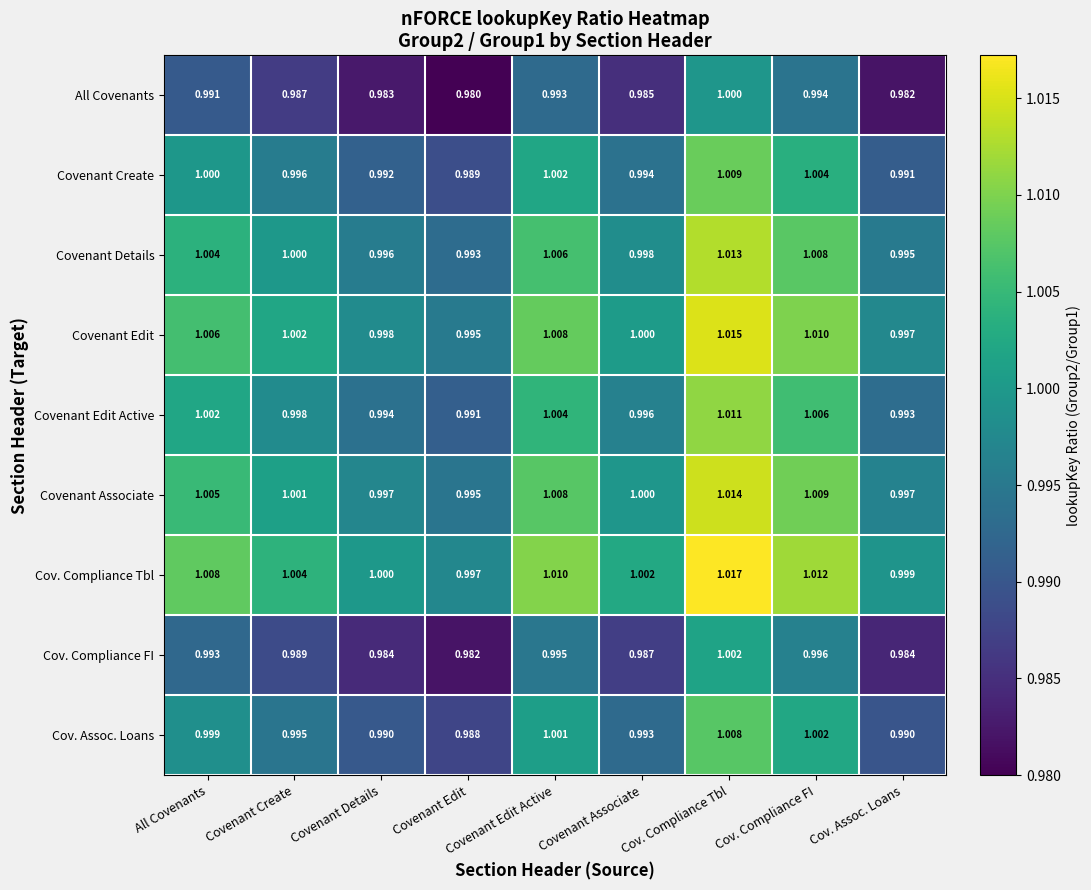

Which category has the highest value in the Covenant Create series?

Cov. Compliance Tbl